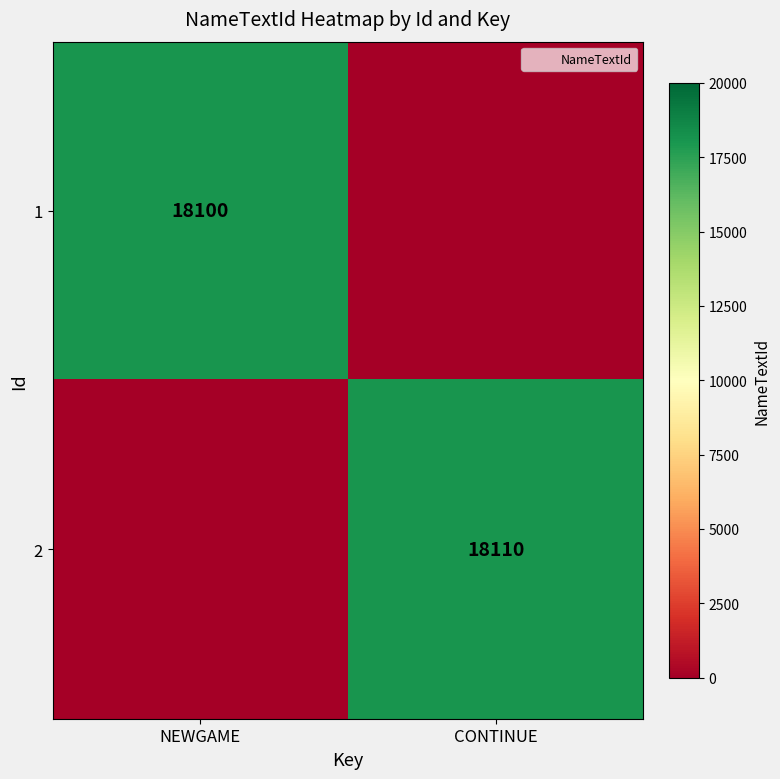

Which series has the widest spread of values?

2